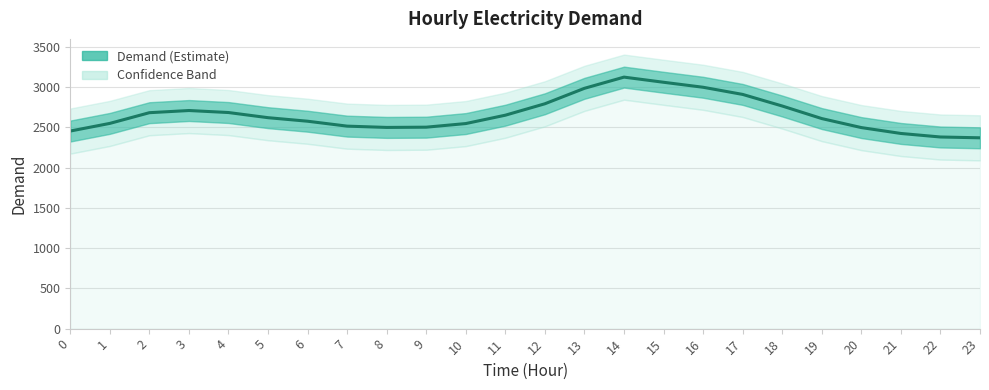

What is the change in value from 9 to 13?

+483